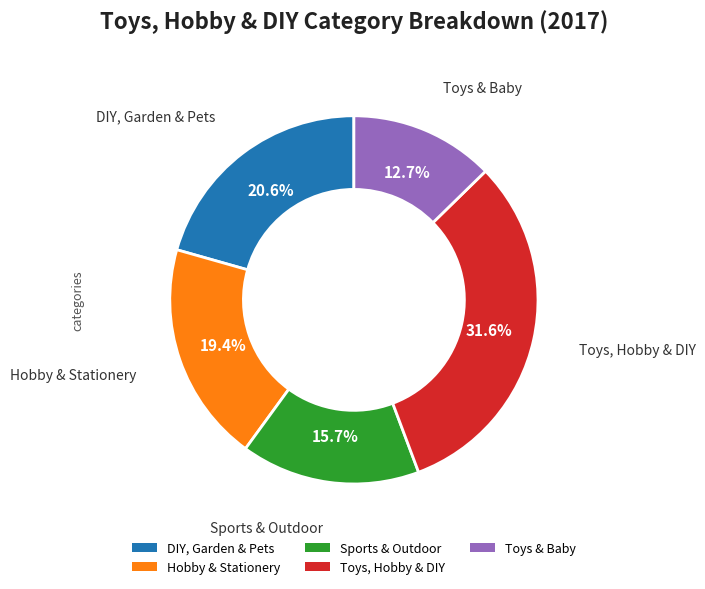

How many slices are in this pie chart?

5